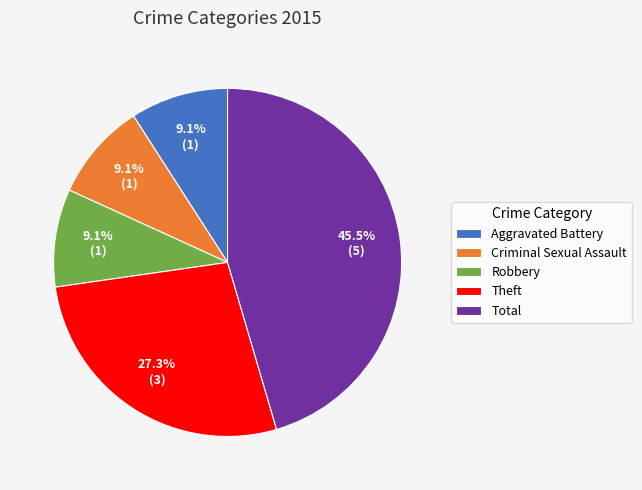

Is it true that Robbery is 9% of the pie?

True